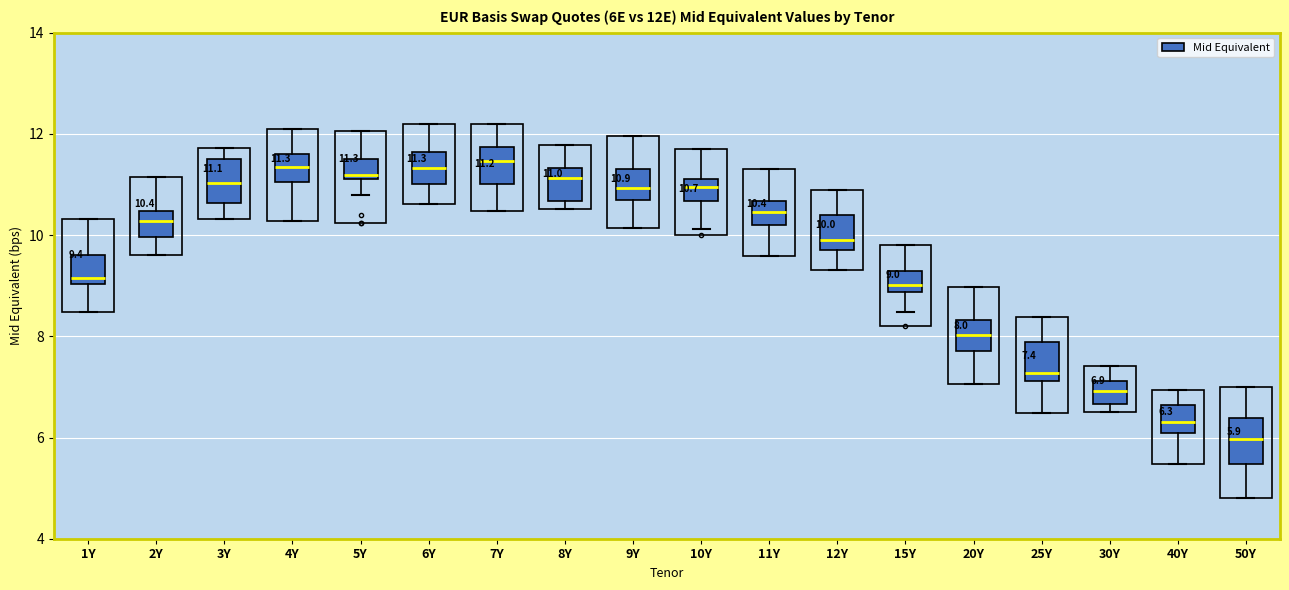

Which box has the lowest median line?

50Y